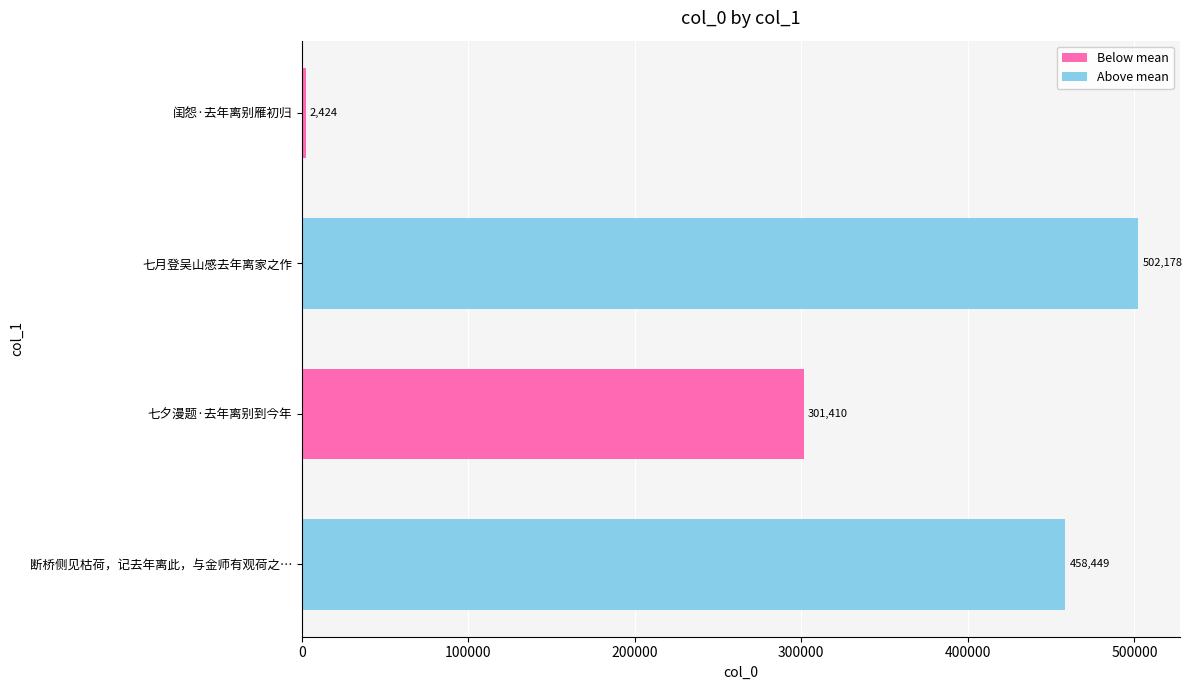

What is the greatest value displayed?

502178